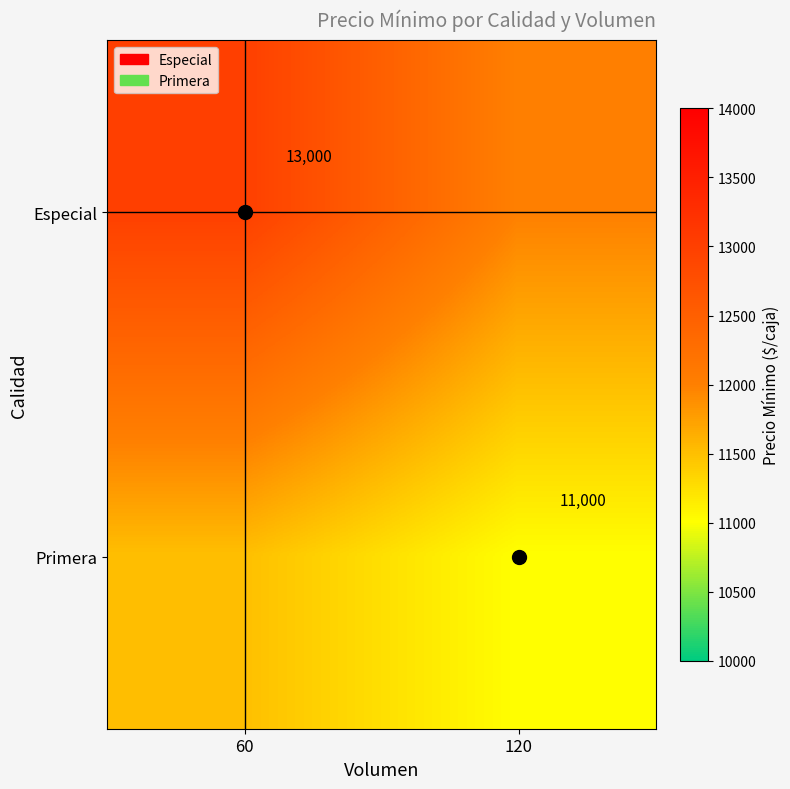

Is it true that Primera equals 18327 at 120?

False